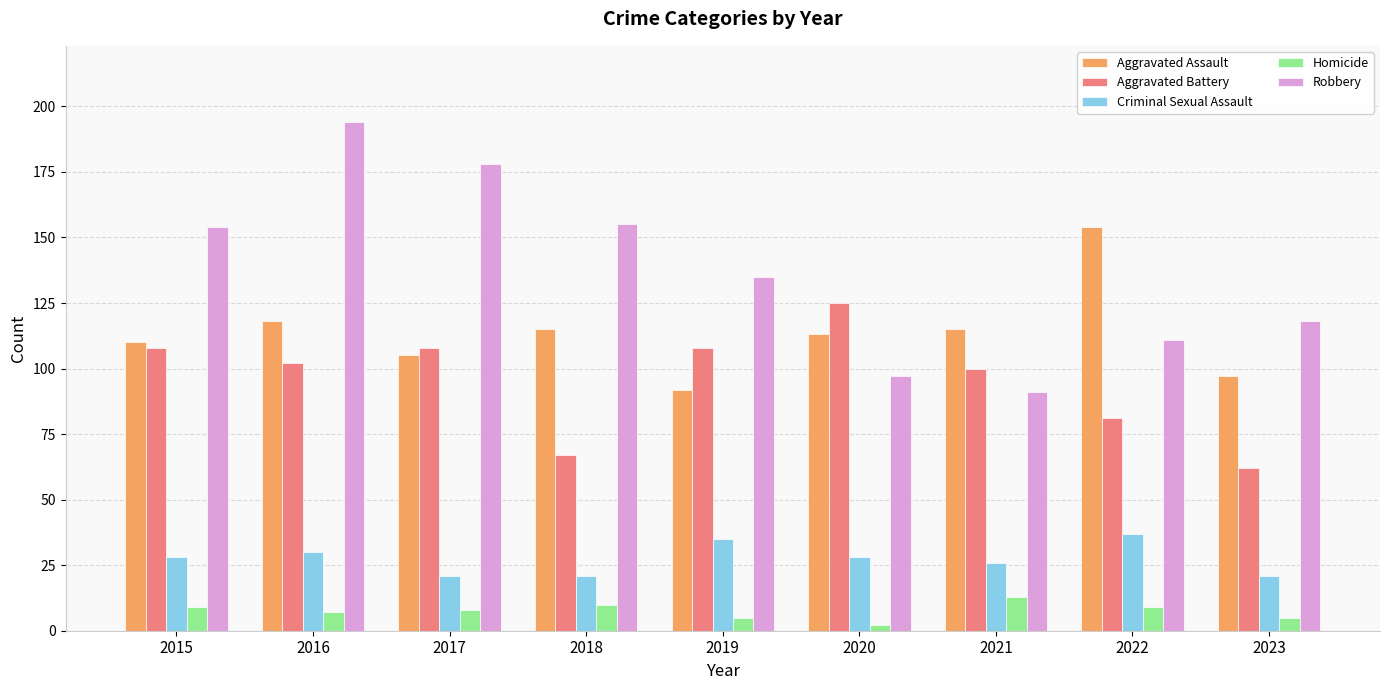

What is the difference between the second highest and minimum values in the Criminal Sexual Assault series?

14